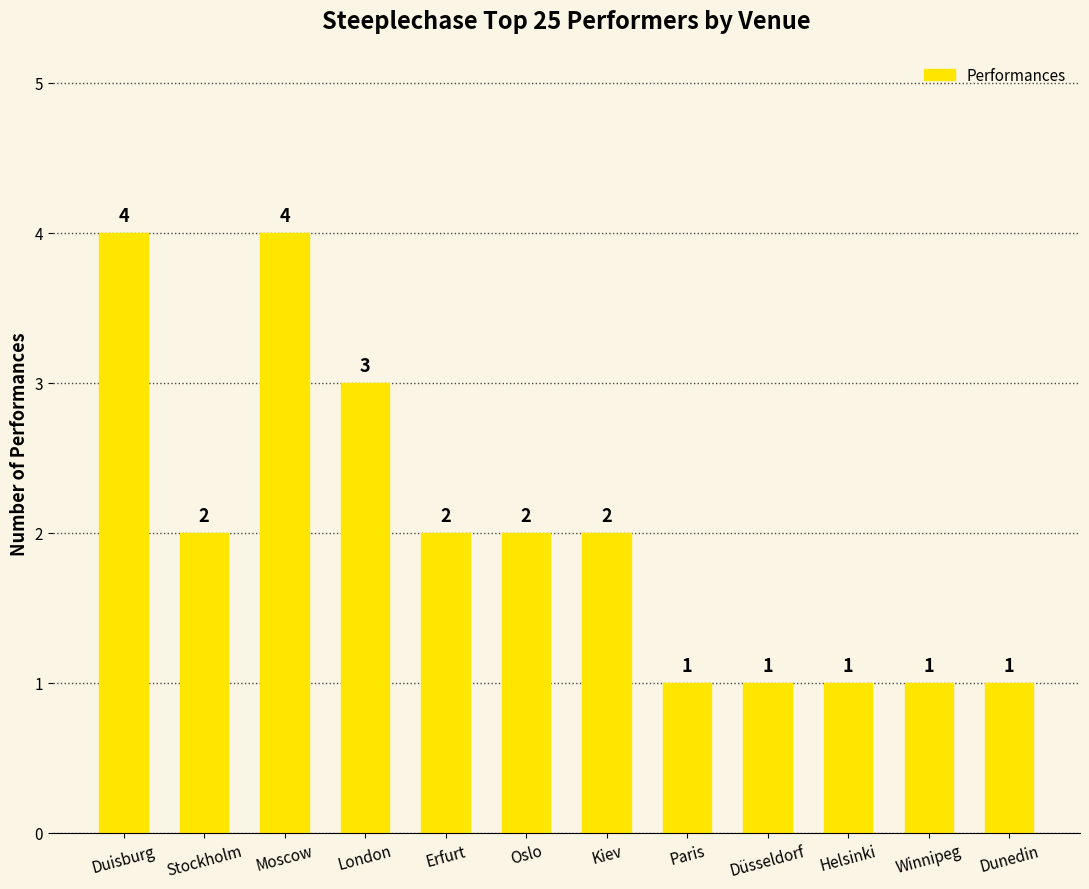

What position from the left is Kiev?

7